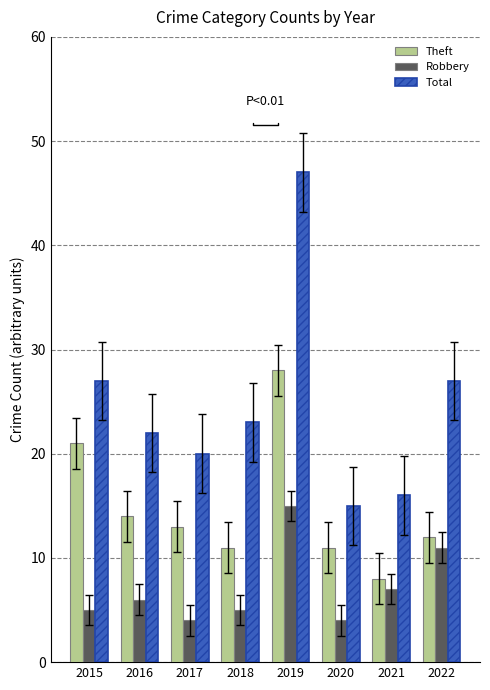

The Theft series shows 11 at 2015. True or false?

False